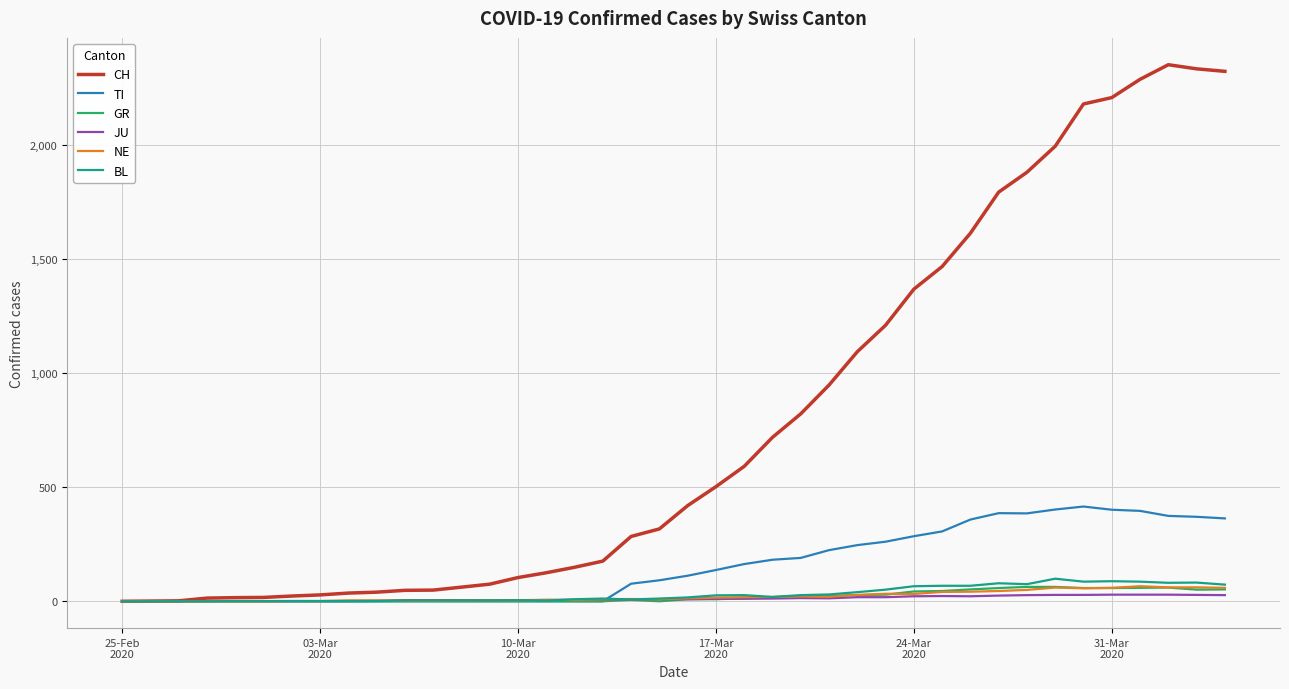

Which series has the largest range (max minus min)?

CH